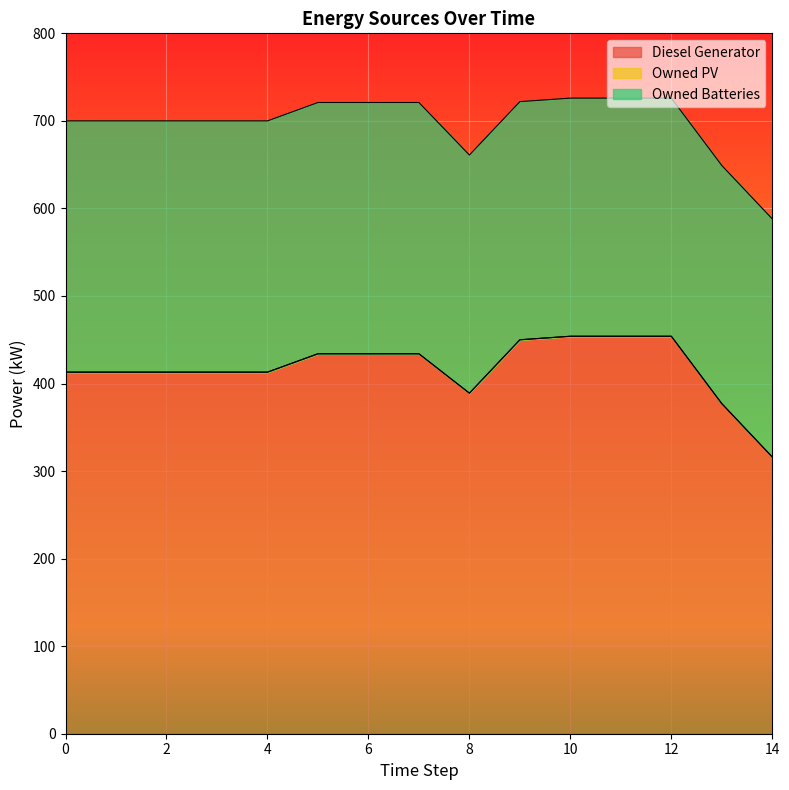

Does the chart display data point markers on the line(s)?

No